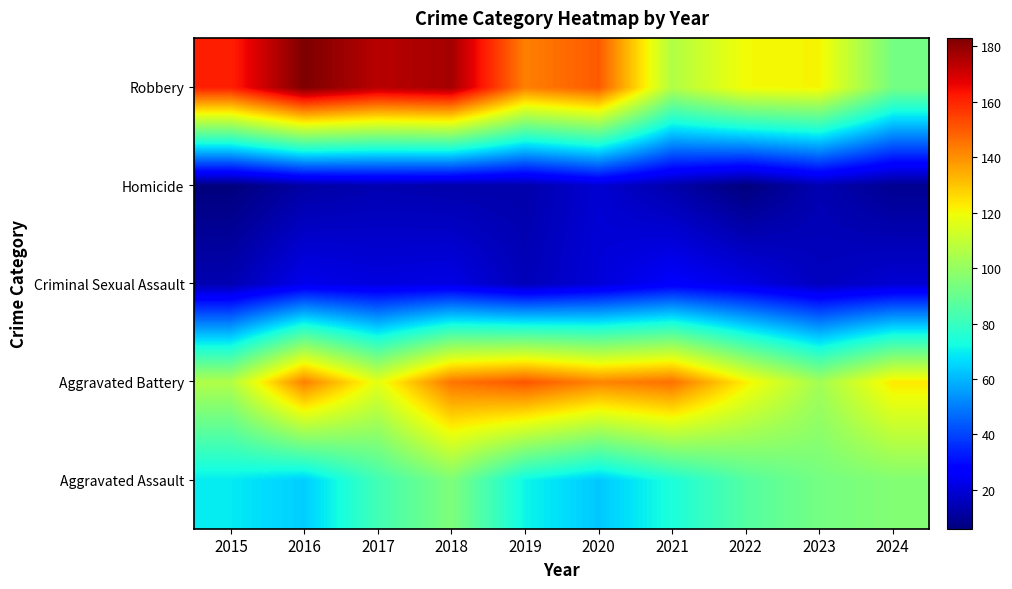

What is the difference between the highest and lowest values at 2023?

107